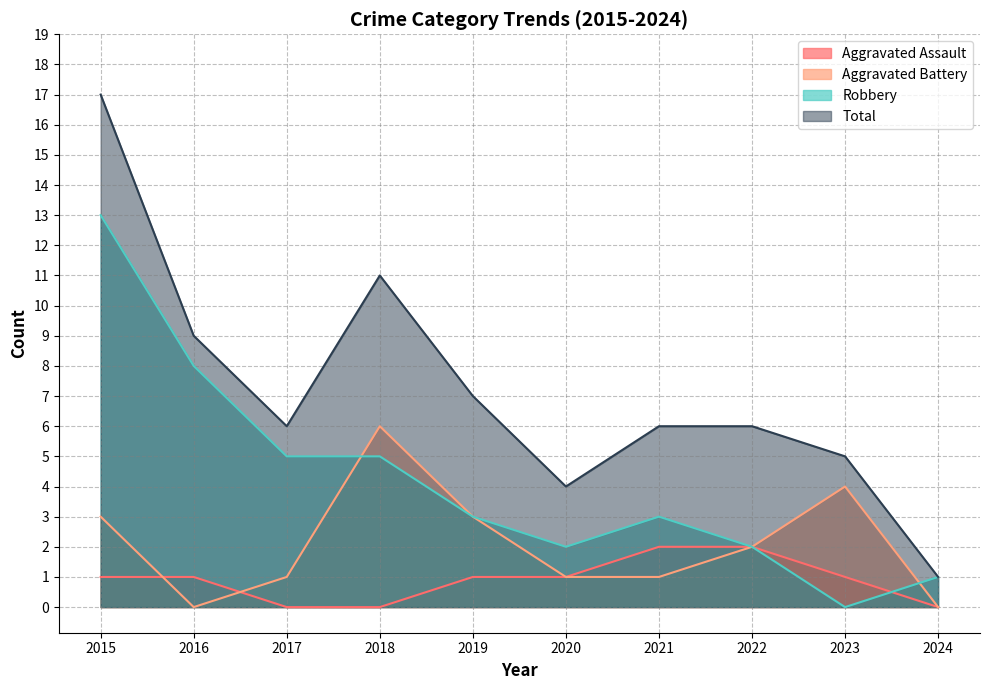

How many lines are shown in the chart?

4